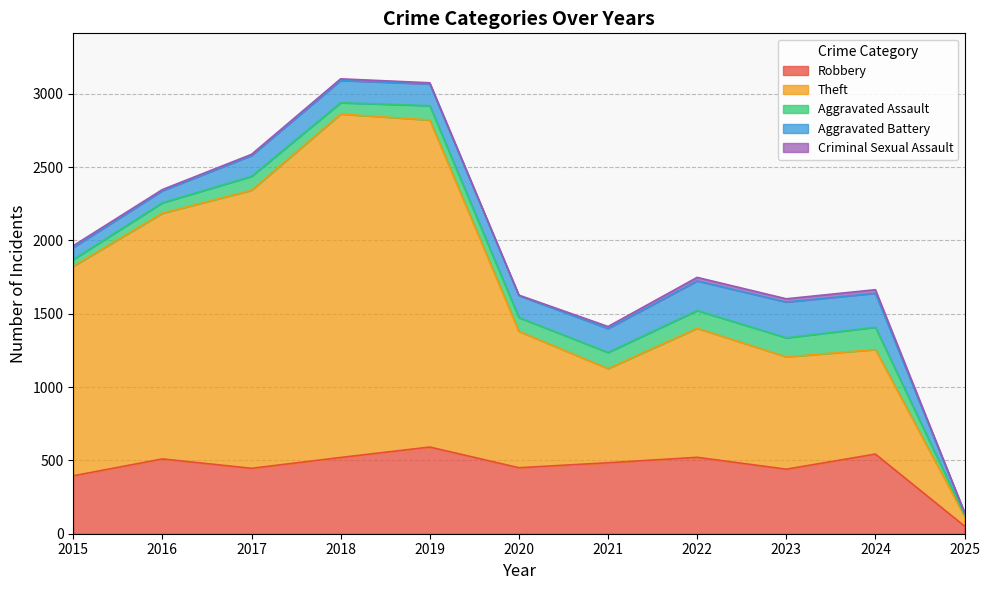

What is the difference between the maximum and minimum values in the Criminal Sexual Assault series?

23